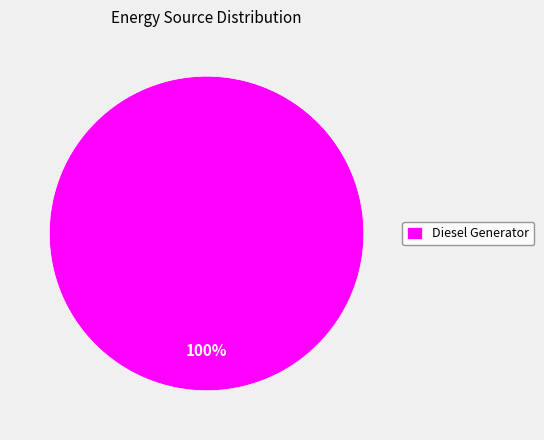

Is Diesel Generator the majority of the pie?

Yes